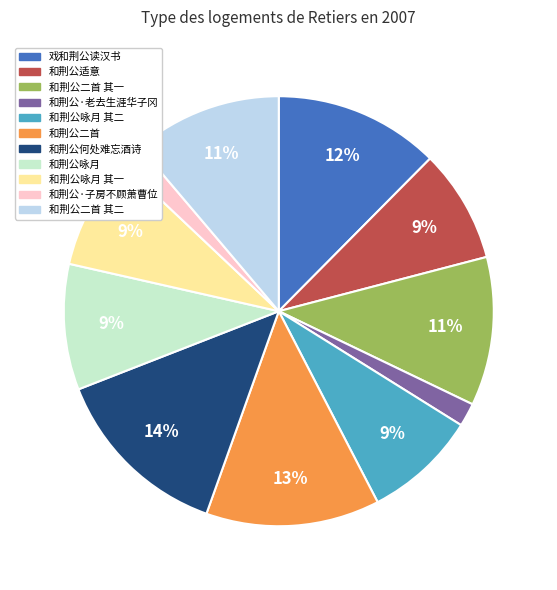

Is there a majority slice in this chart?

No